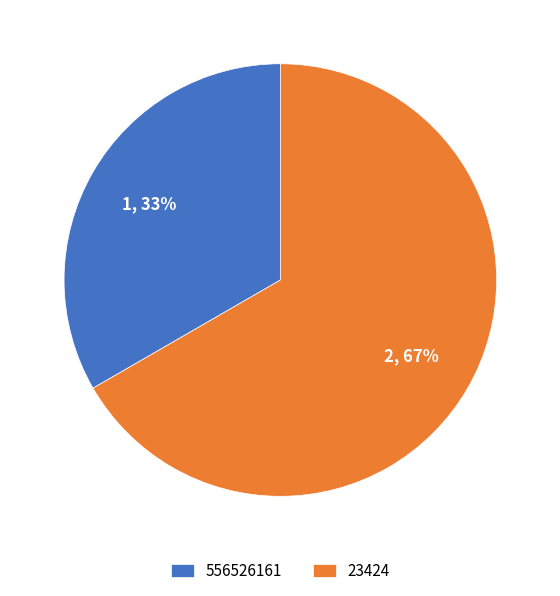

To the nearest percent, what is the combined percentage of 23424 and 556526161?

100%